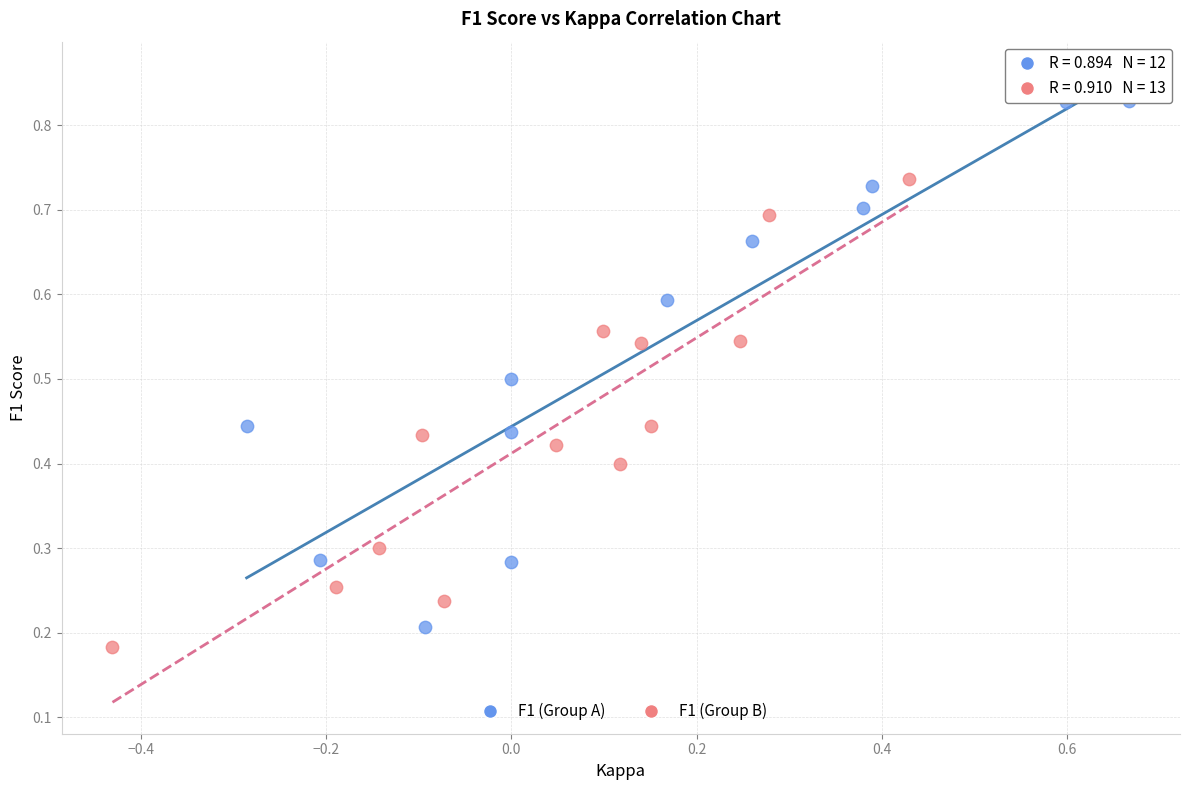

Which series contains the lowest Y value?

F1 (Group B)